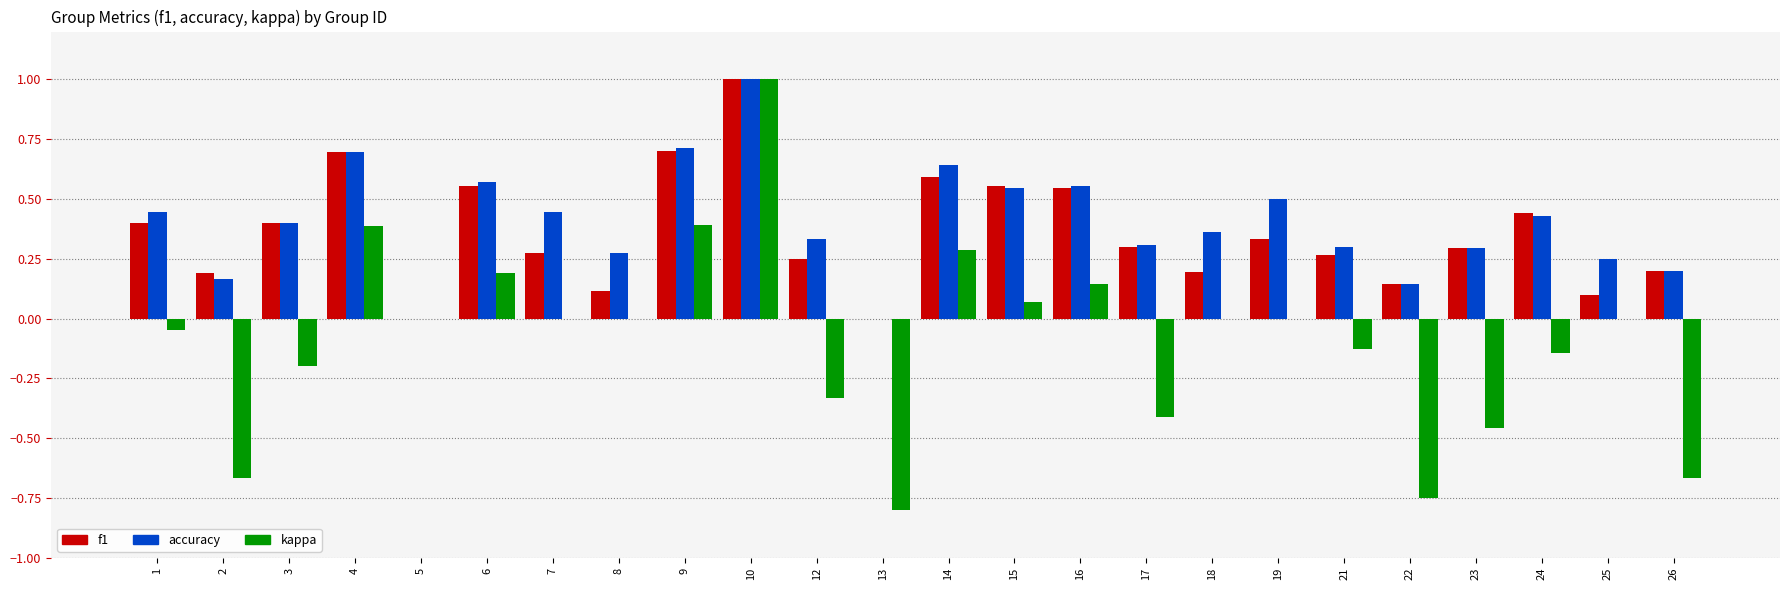

At which category is the sum across all series the highest?

10